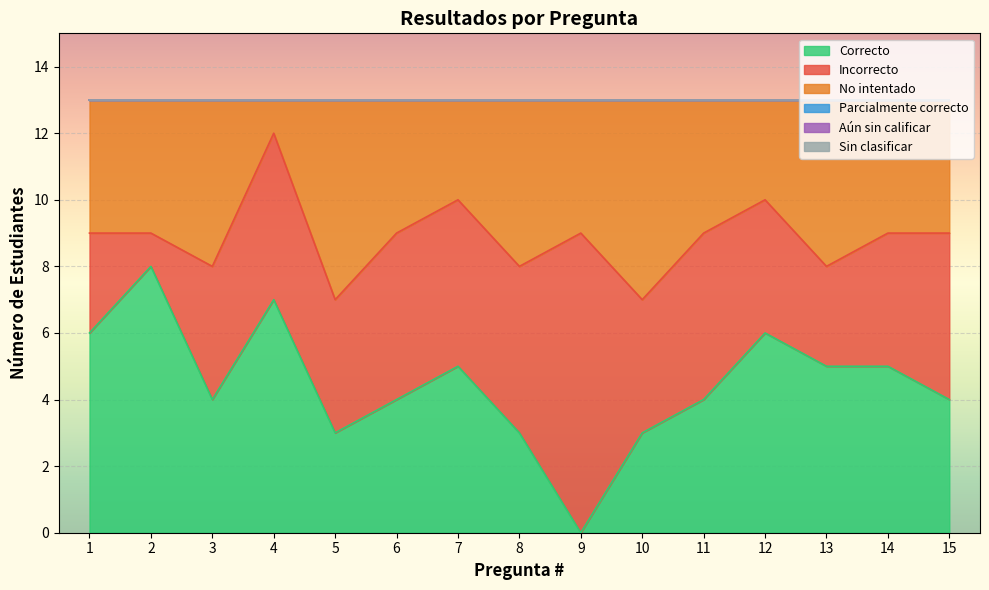

What is the average value of the Correcto series?

4